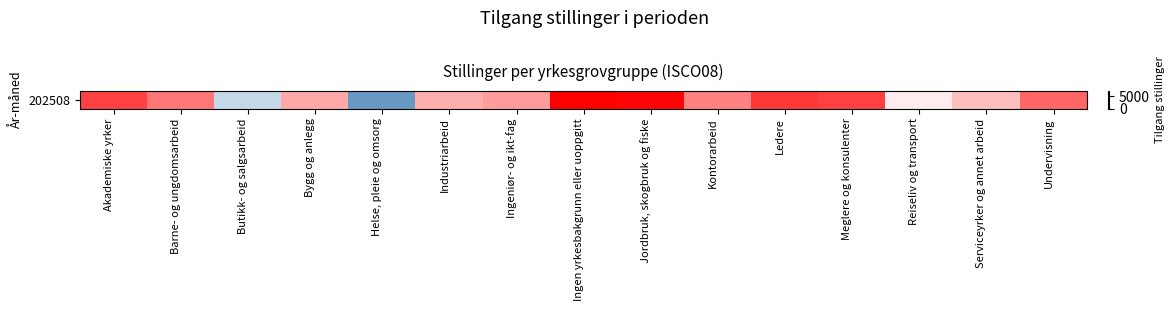

What is the change in value from Industriarbeid to Ingeniør- og ikt-fag?

-223